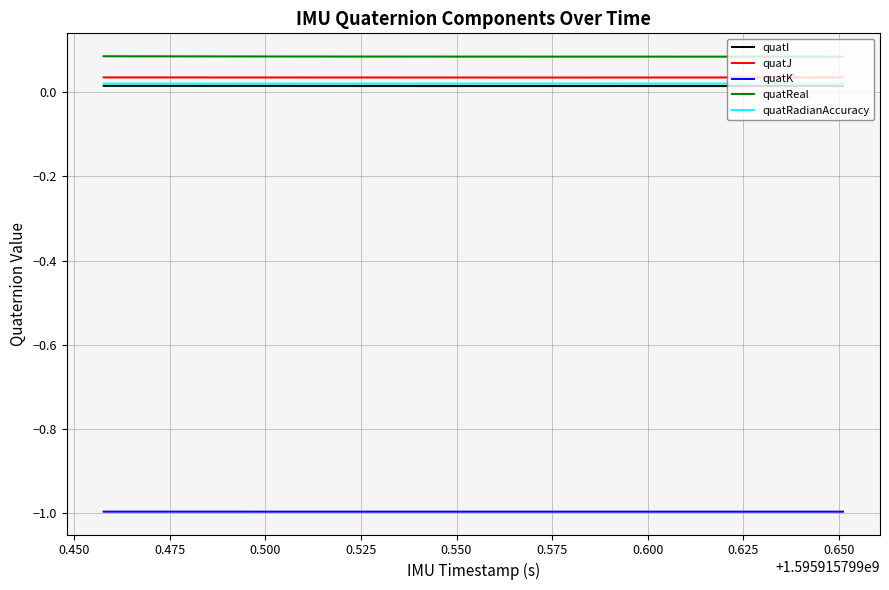

What is the maximum value shown in the chart?

0.1